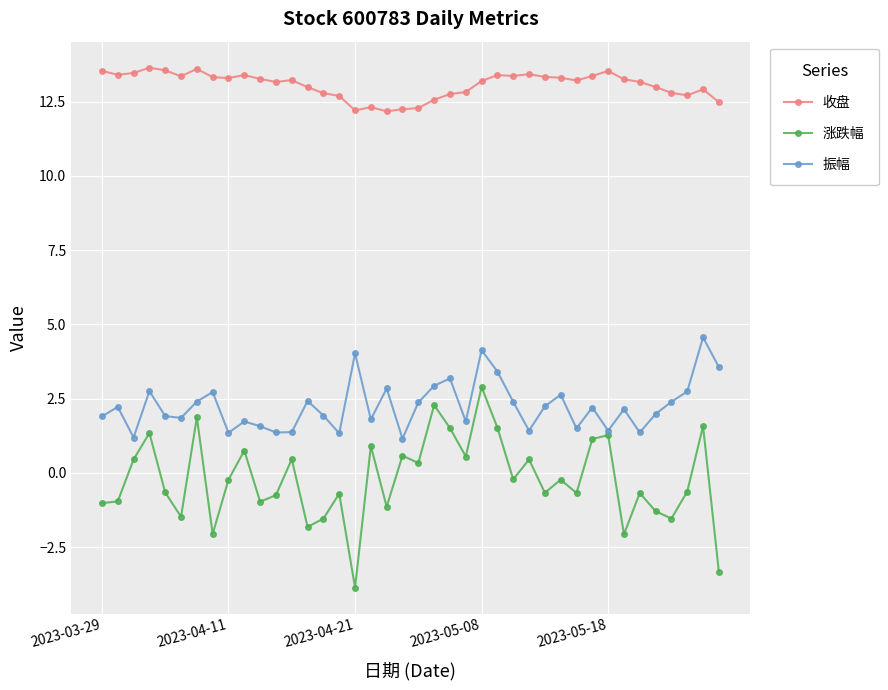

True or false: 收盘 has more than 0 points higher than both neighbors.

True